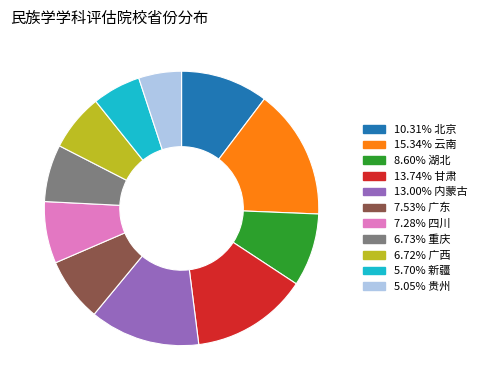

Is there a majority slice in this chart?

No